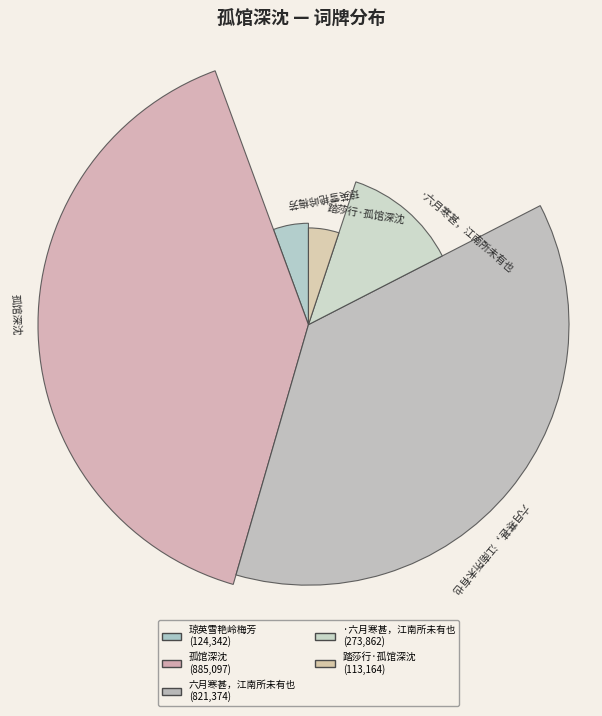

To the nearest percent, what percentage of the pie is ·六月寒甚，江南所未有也?

12%